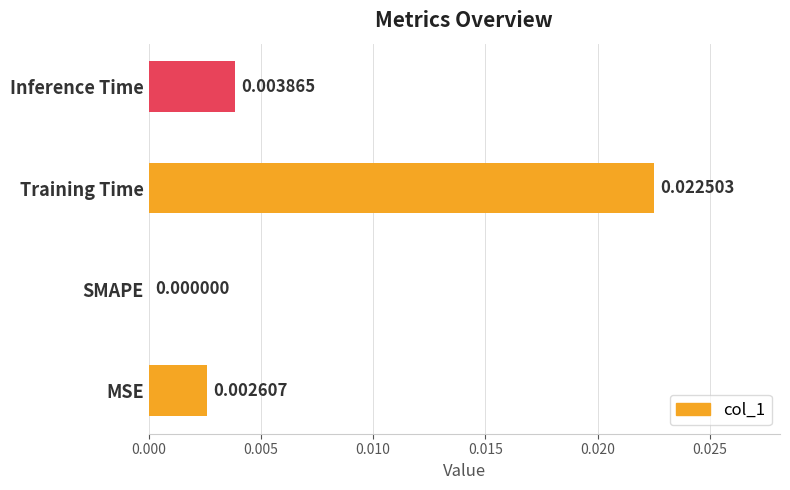

Which label corresponds to the largest value in the chart?

Training Time